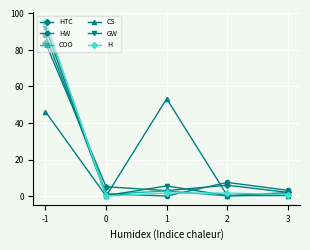

At how many categories does at least one series exceed 29?

2